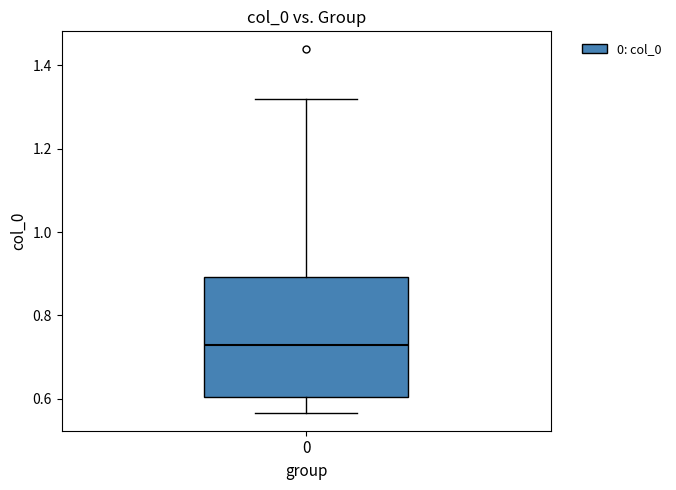

Transcribe this box plot: give where the median line is, the range the box spans, and where the two whiskers end, as read against the y-axis. The values are not printed on the chart, so give them approximately, as read against the axis.

median 0.72, box 0.60 to 0.90, whiskers 0.56 to 1.32